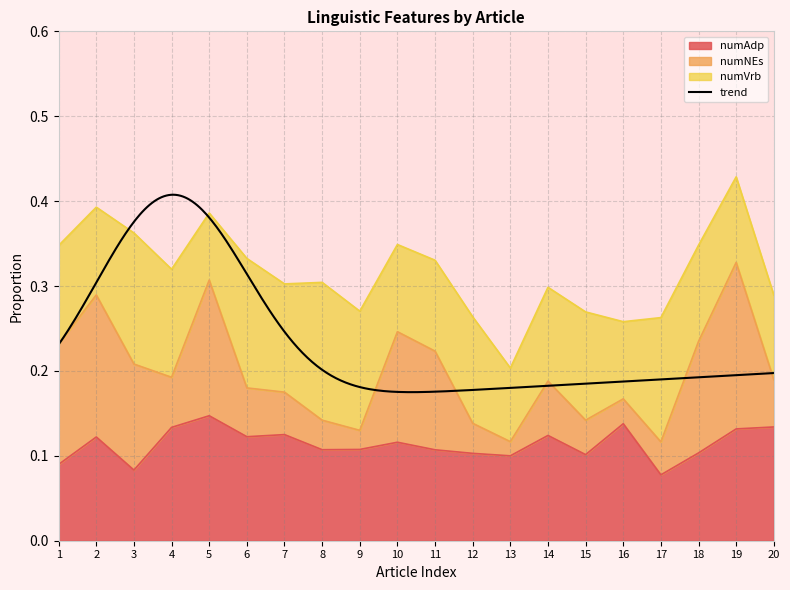

At which category does numAdp reach its first local valley?

3